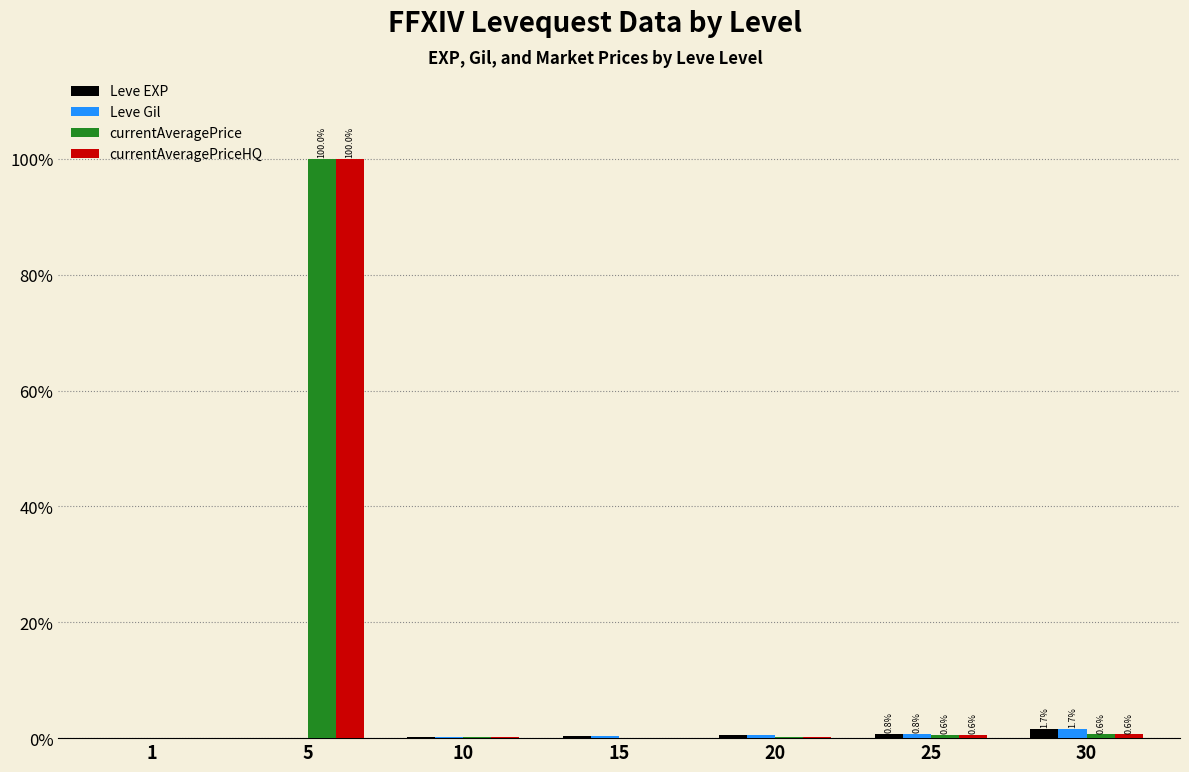

How many categories are shown in the chart?

7